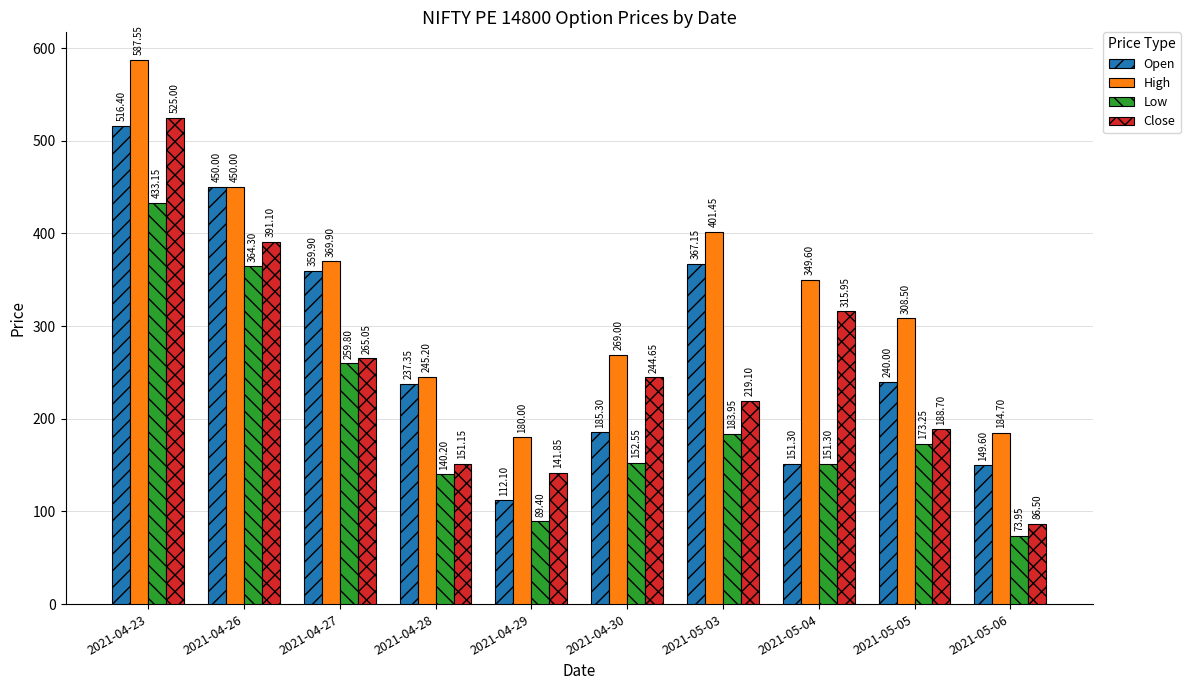

What is the difference between the highest and lowest values at 2021-04-27?

110.1